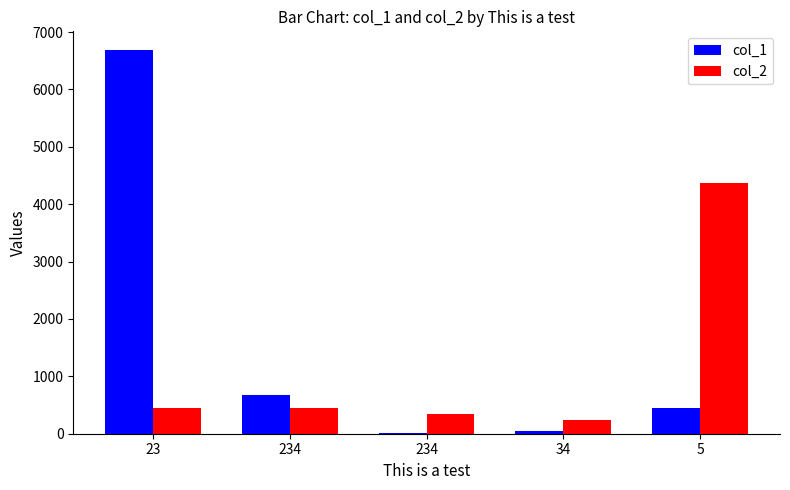

What is the minimum value shown in the chart?

7